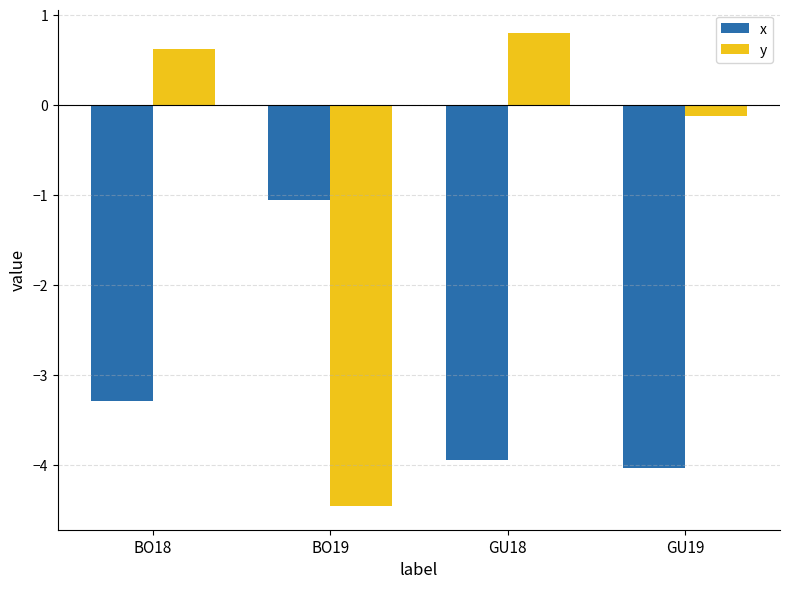

How many categories are shown in the chart?

4